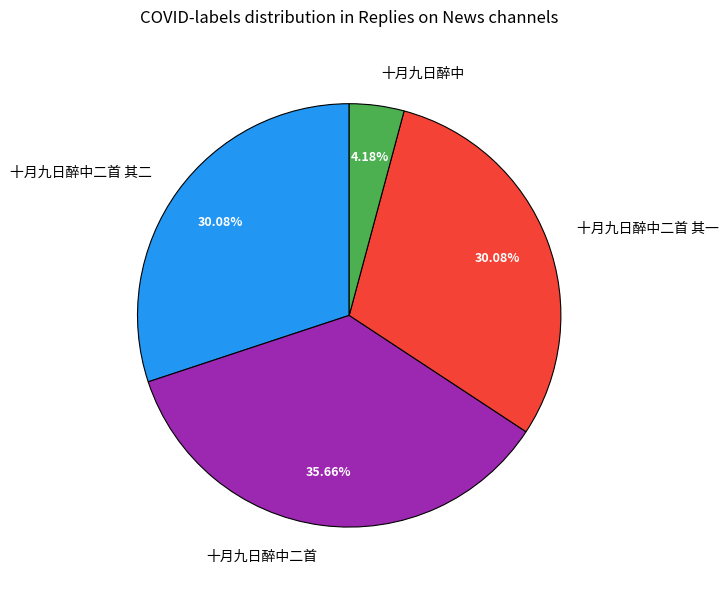

Is the sum of 十月九日醉中二首 其一 and 十月九日醉中二首 greater than half?

Yes